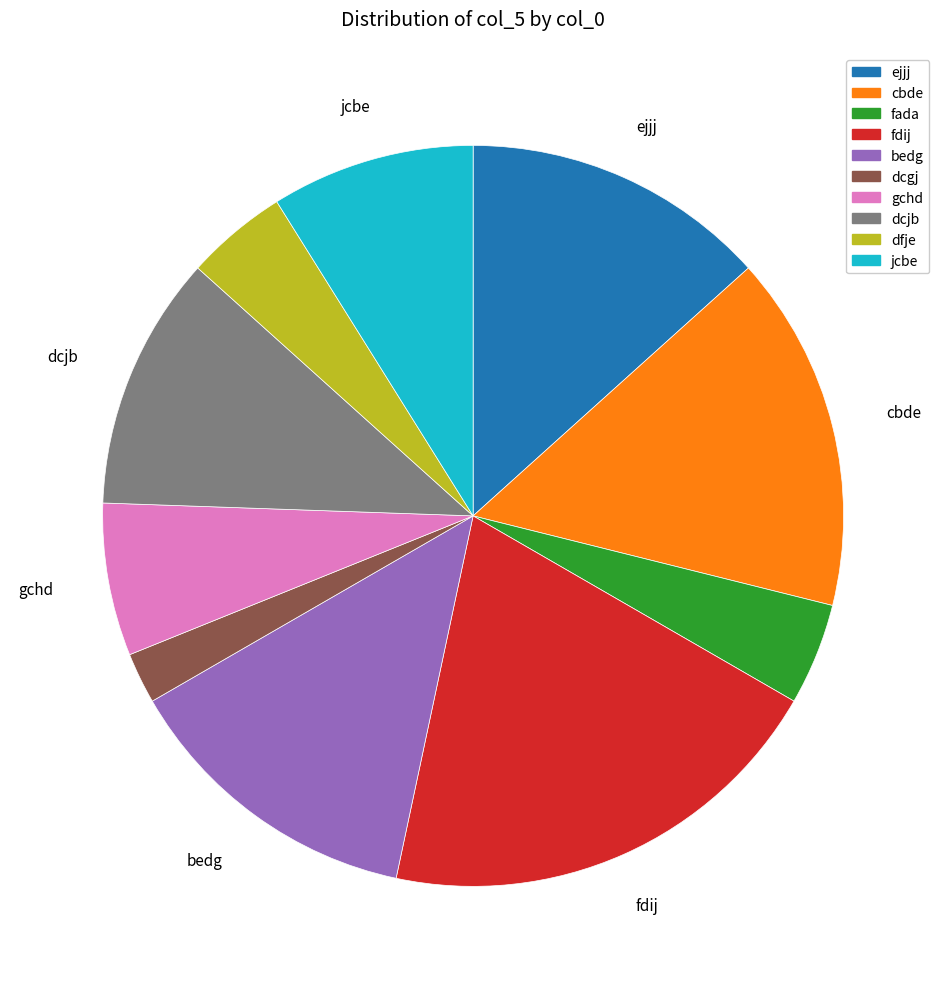

What is the ratio of the value at fada to the value at jcbe?

0.5